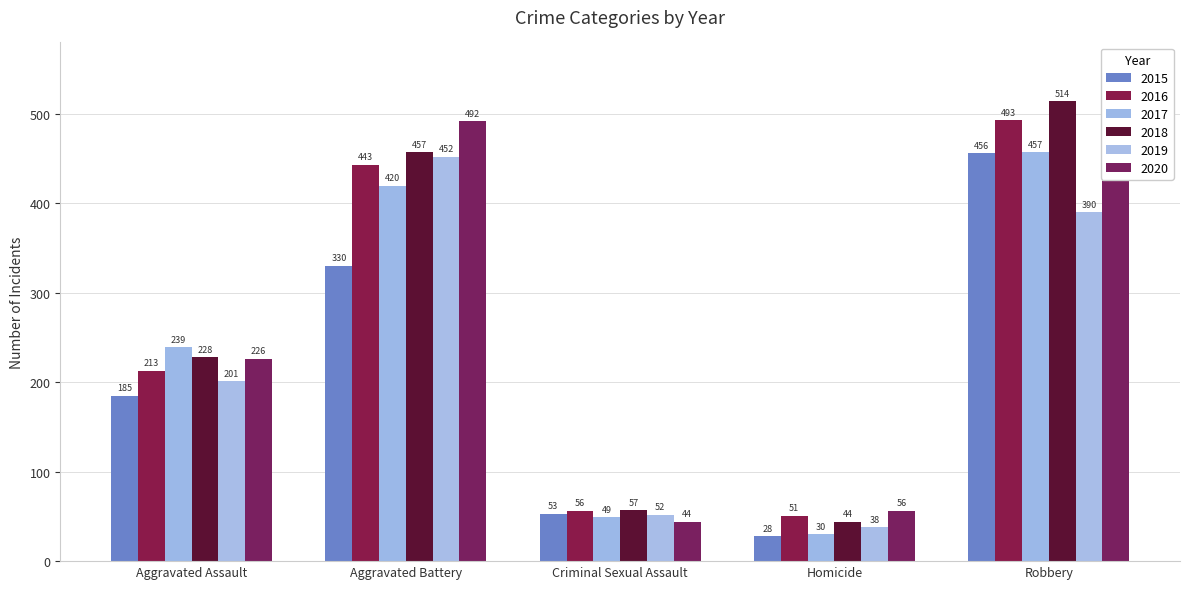

Are the bars grouped side by side (vs. stacked)?

Yes